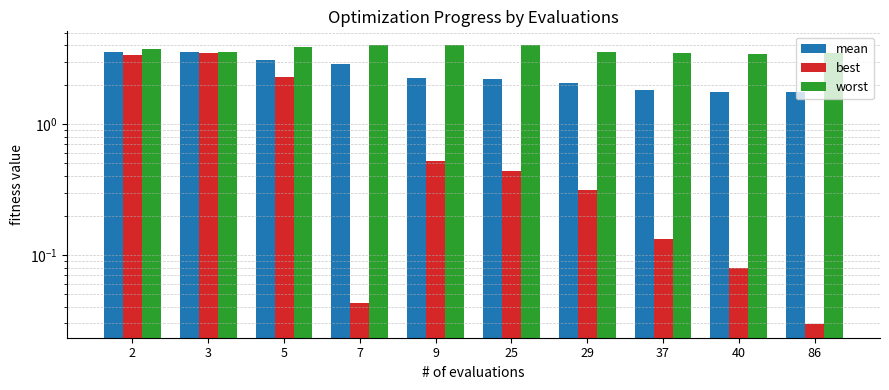

At which label does mean first exceed 2?

2